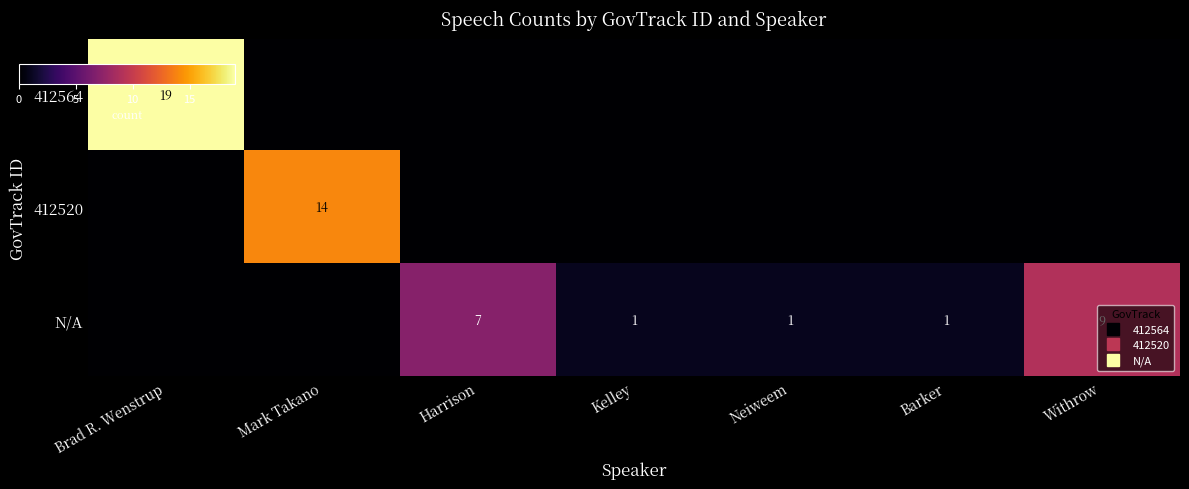

Count the number of data series in this chart.

3